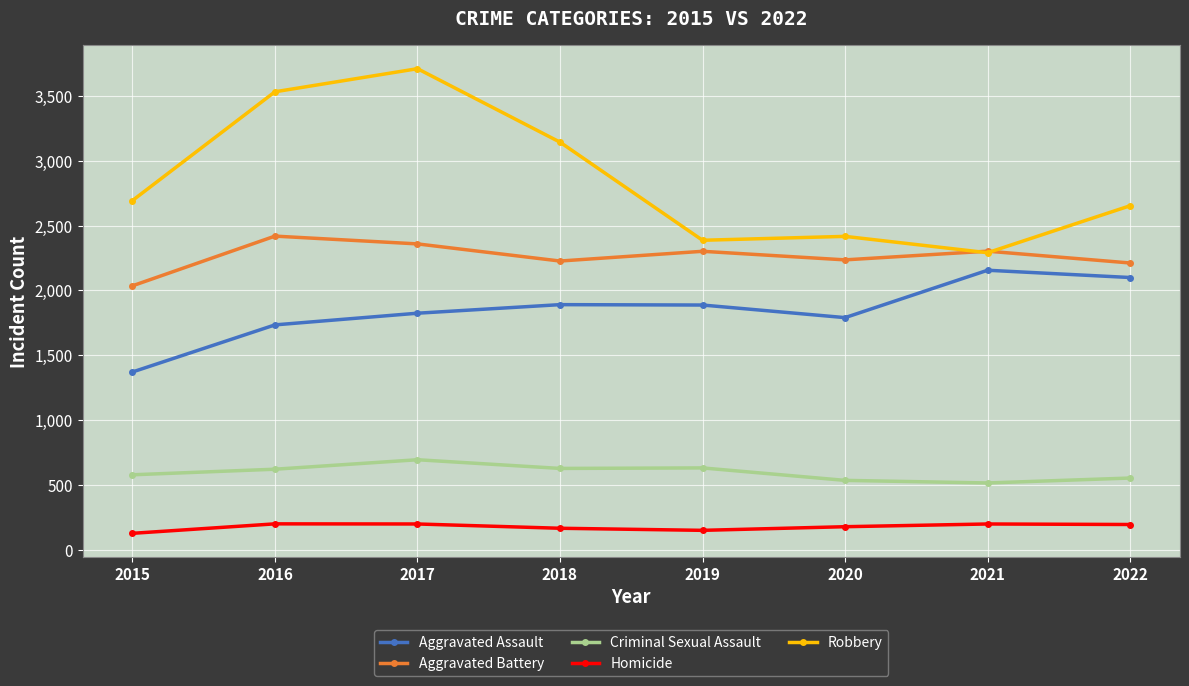

At which category is the sum across all series the highest?

2017